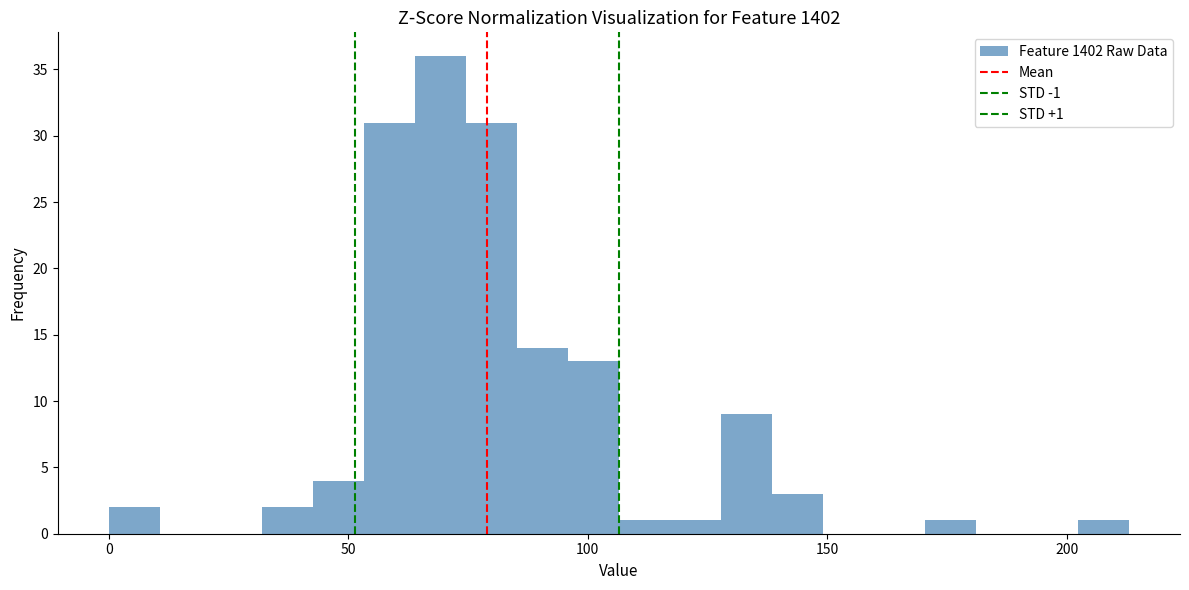

Read against the x-axis, roughly where is the centre of the tallest bar?

70